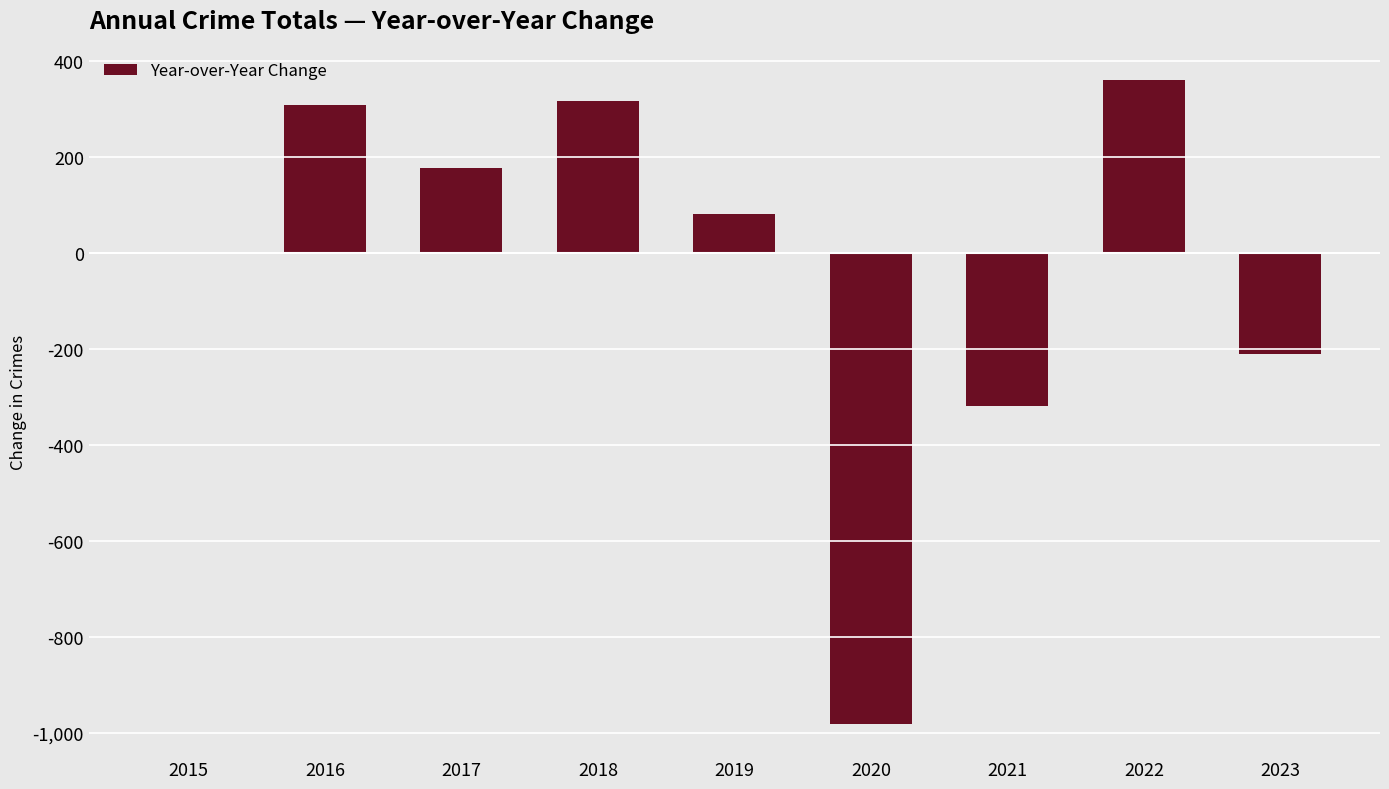

What is the approximate value at 2017?

177